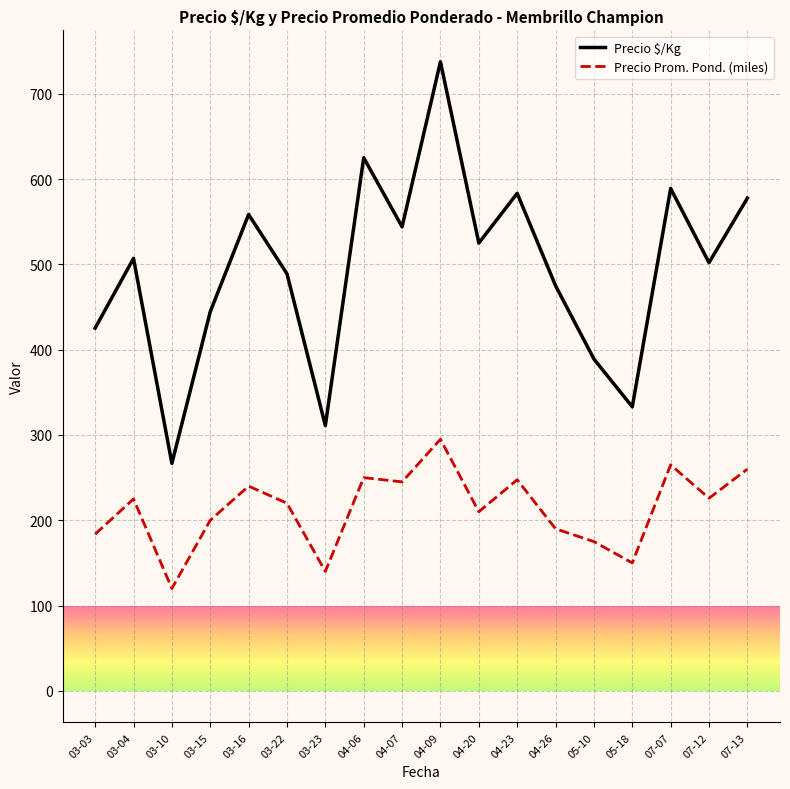

Read the Precio $/Kg value at 04-20.

525.0